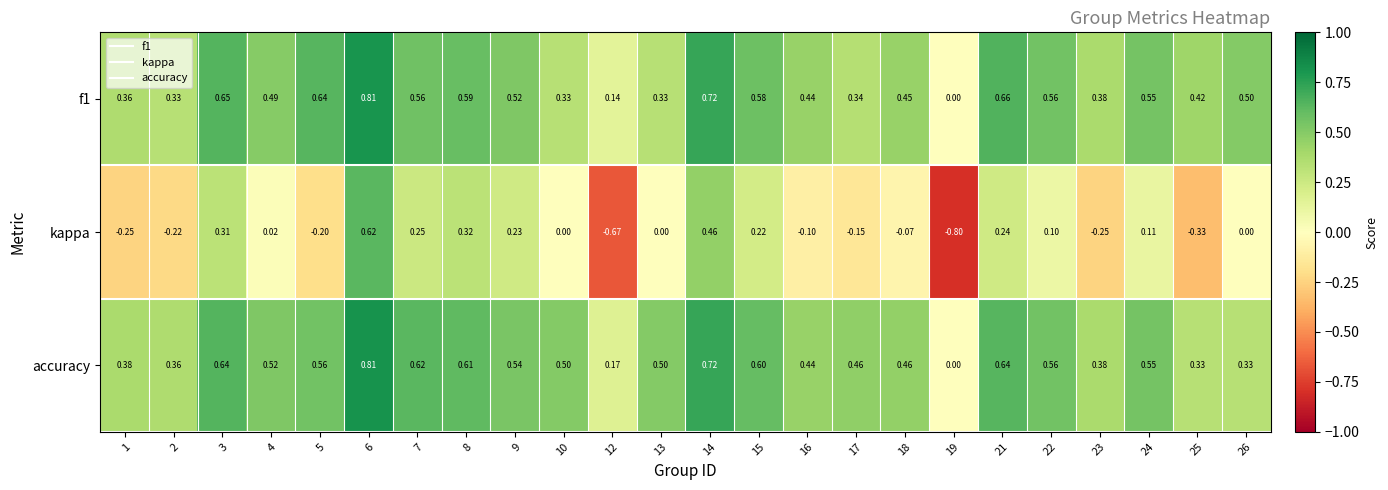

What is the spread (max minus min) of values at 26?

0.5